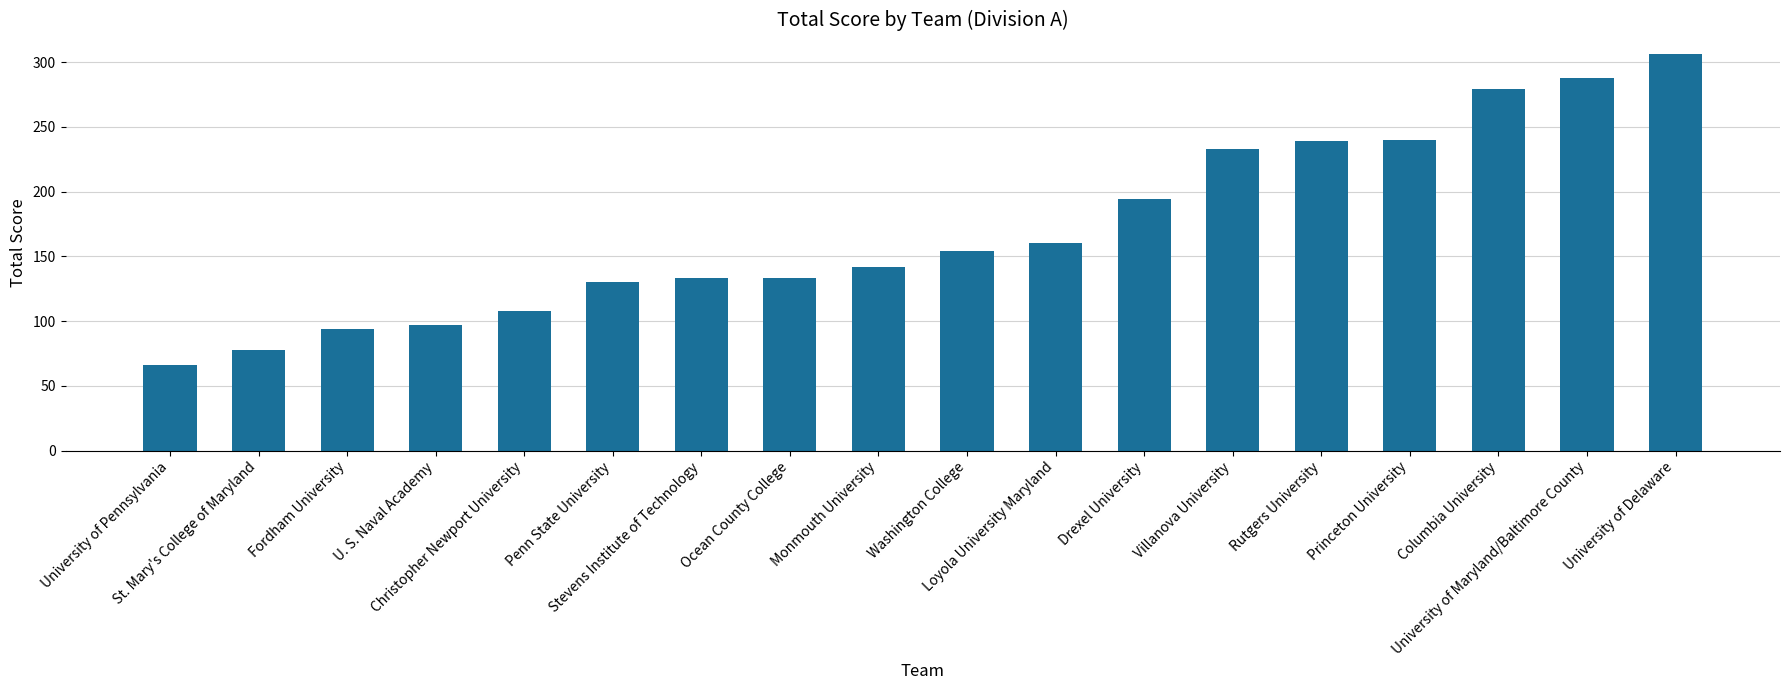

How many bars are there in total?

18